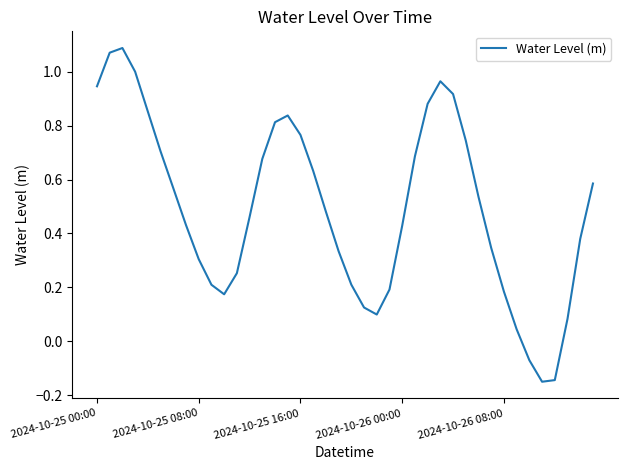

How many lines are shown in the chart?

1